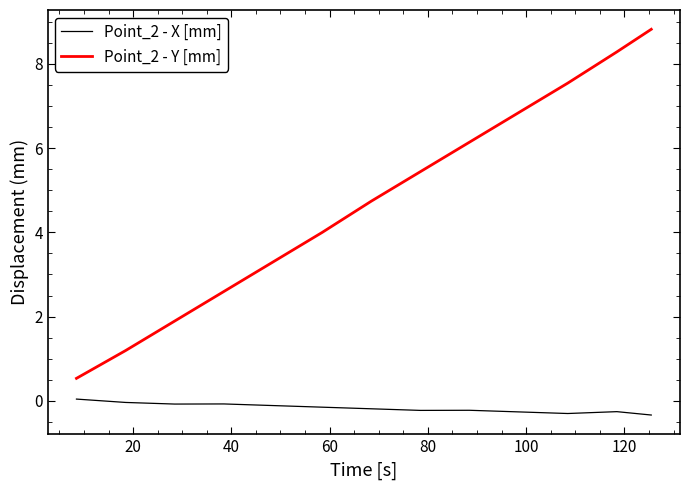

Rank the series by their maximum value, from lowest to highest.

Point_2 - X [mm], Point_2 - Y [mm]